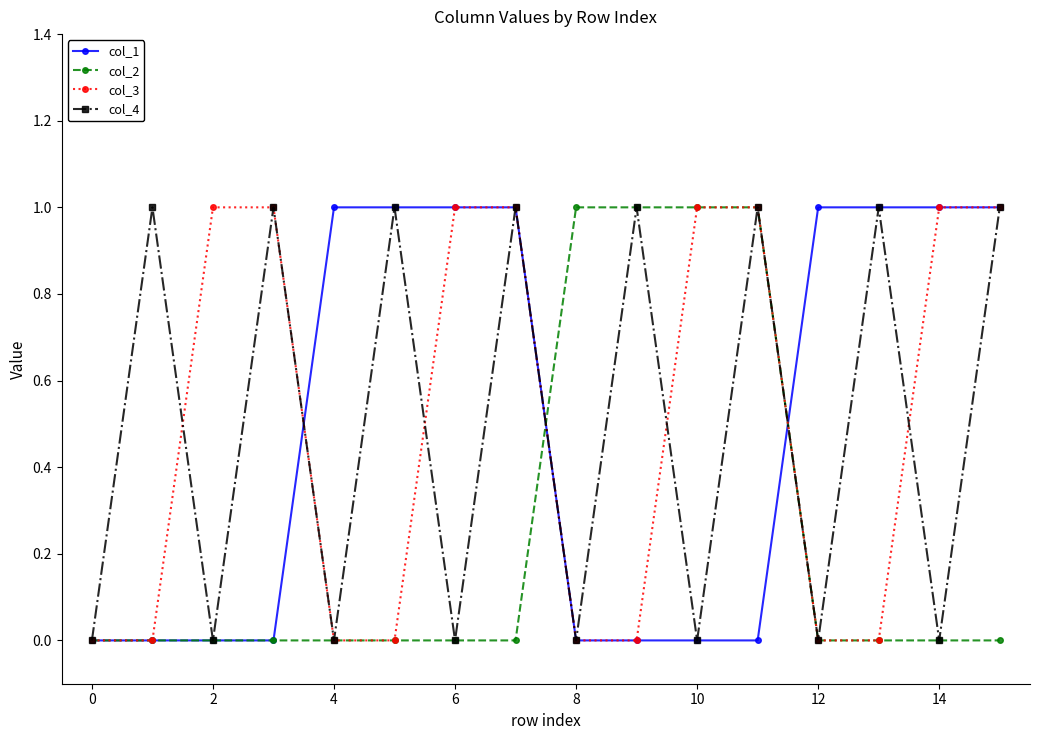

How many interior local valleys does the col_4 series have?

7